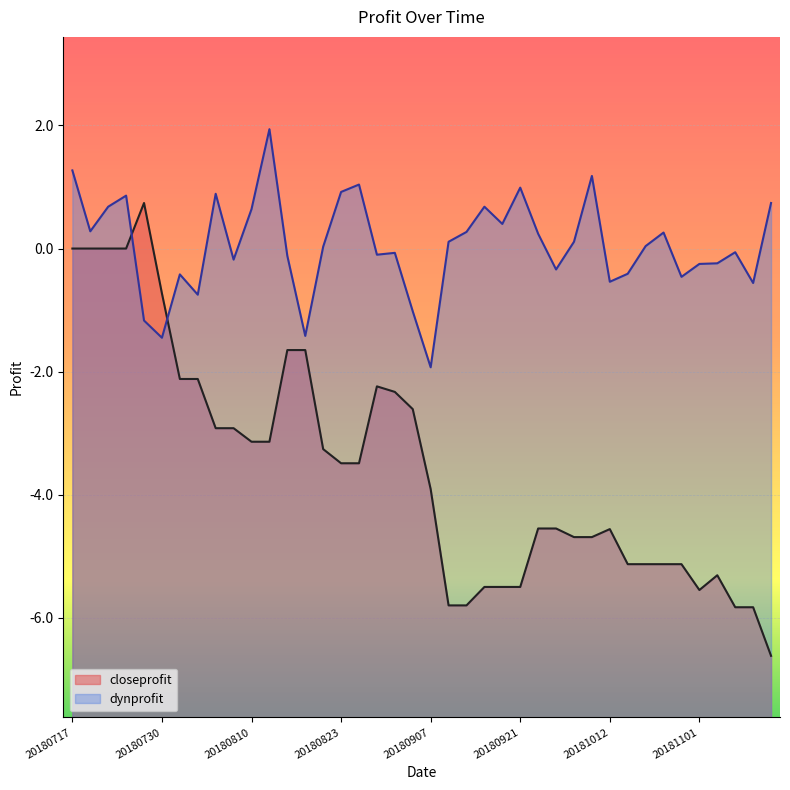

Where is the first local minimum?

20181101